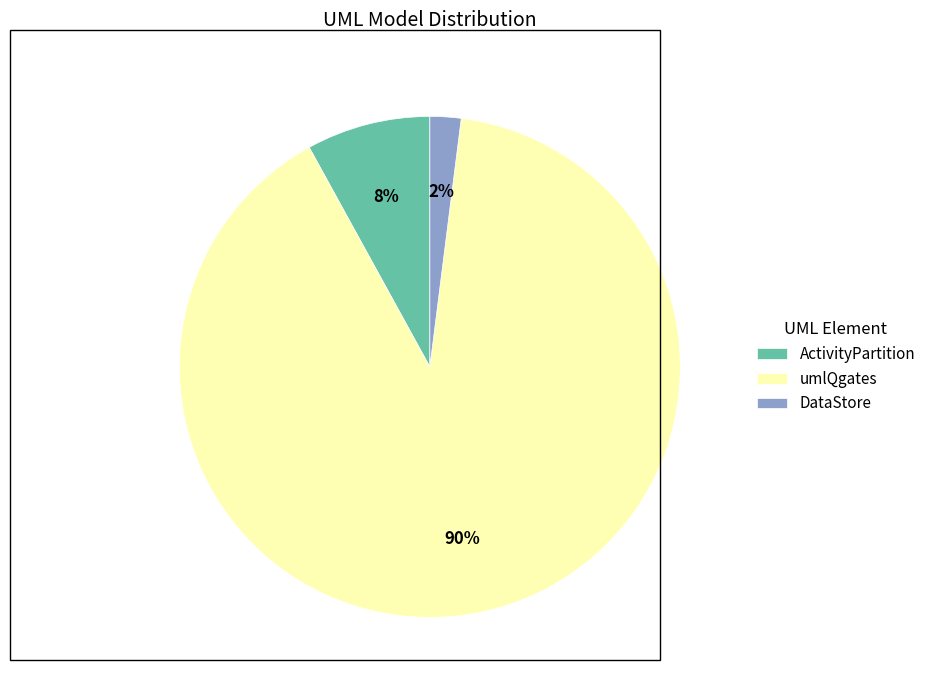

True or false: DataStore accounts for 2% of the total.

True